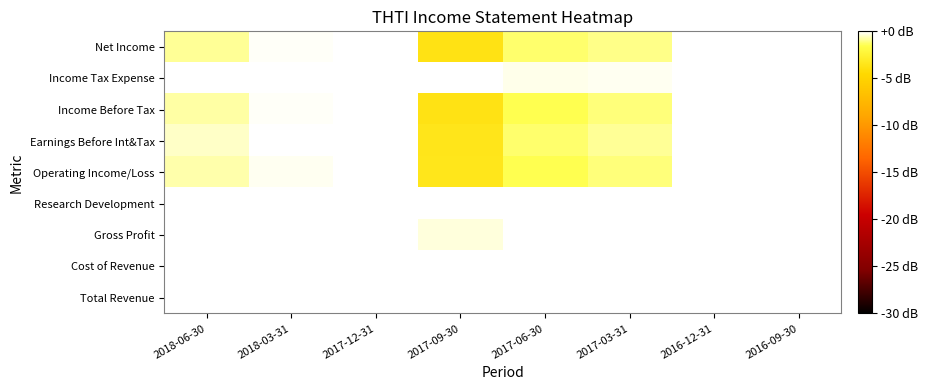

Between 2017-03-31 and 2017-12-31, which is larger?

2017-12-31